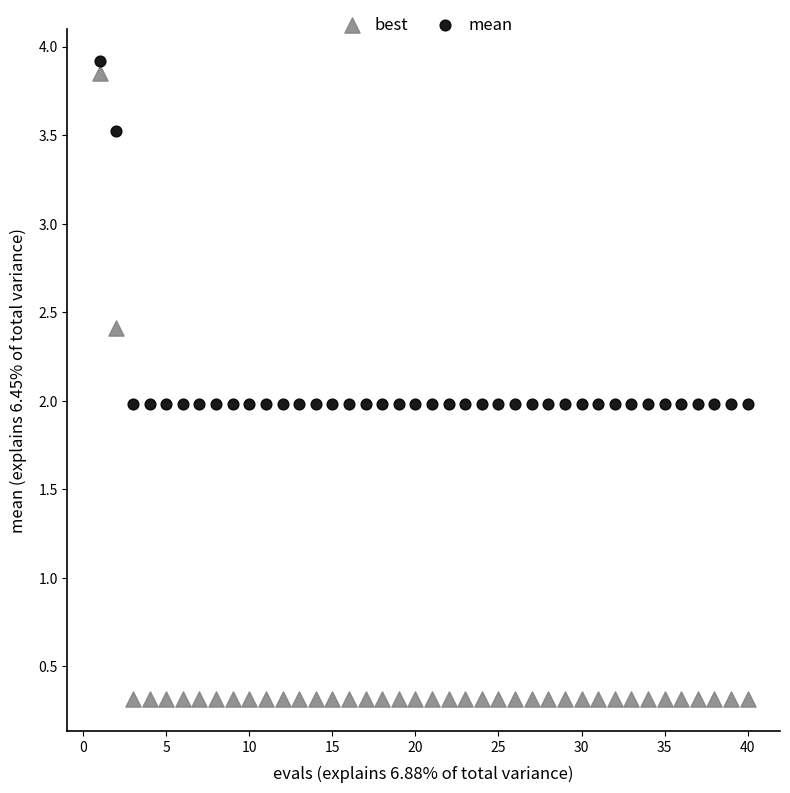

Which series reaches the minimum Y coordinate?

best